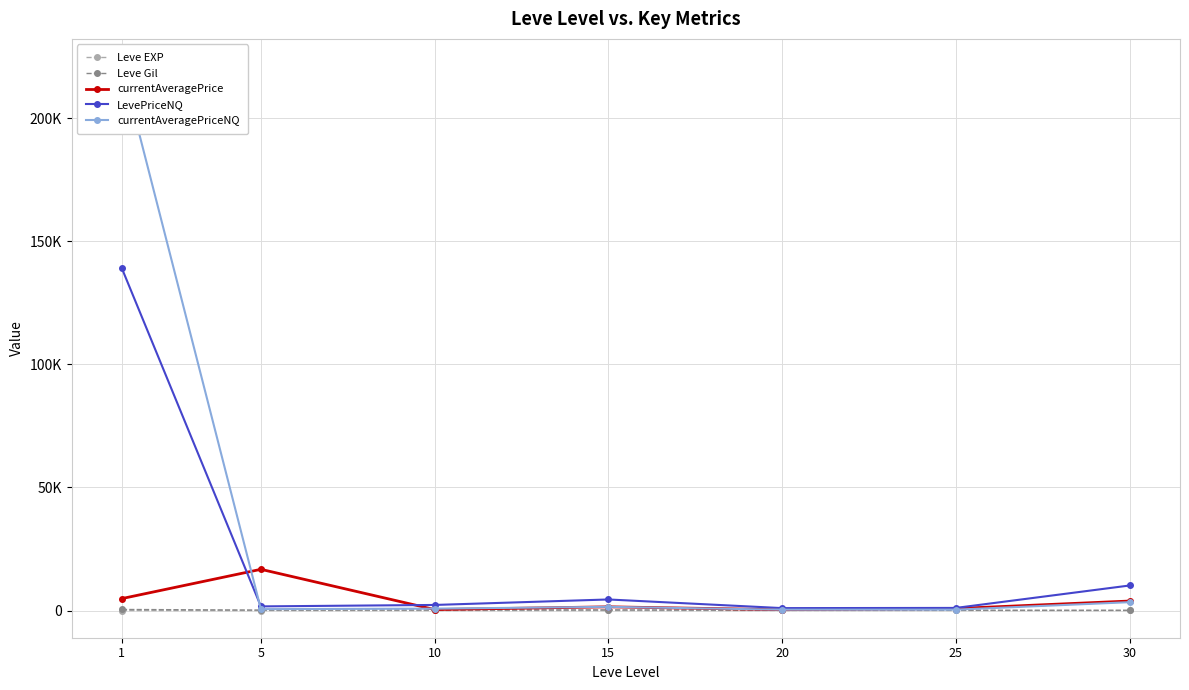

What are all the series names shown in the legend?

Leve EXP, Leve Gil, currentAveragePrice, LevePriceNQ, currentAveragePriceNQ